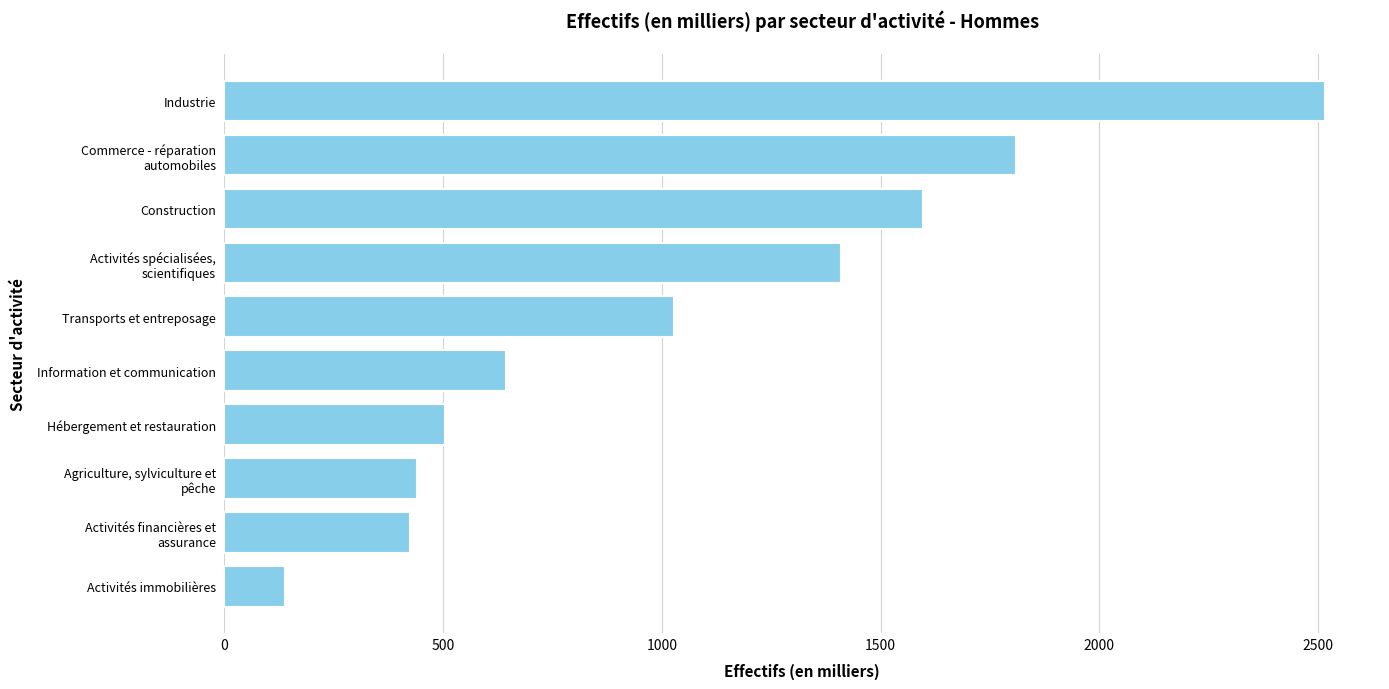

List the labels in order of value, smallest first.

Activités immobilières, Activités financières et
assurance, Agriculture, sylviculture et
pêche, Hébergement et restauration, Information et communication, Transports et entreposage, Activités spécialisées,
scientifiques, Construction, Commerce - réparation
automobiles, Industrie